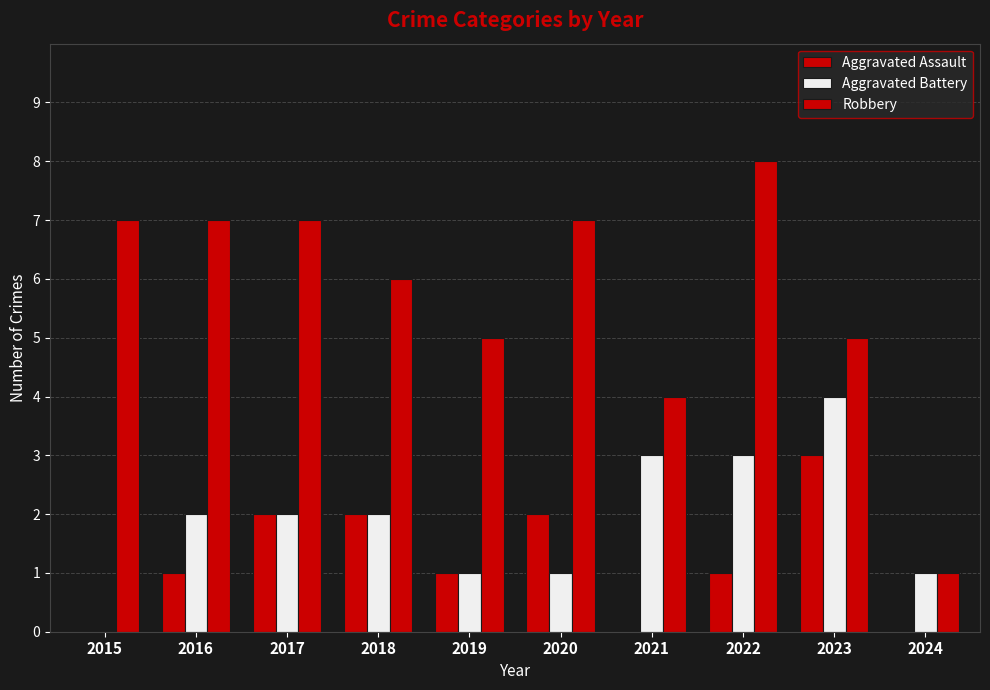

What is the sum of all Aggravated Assault values?

12